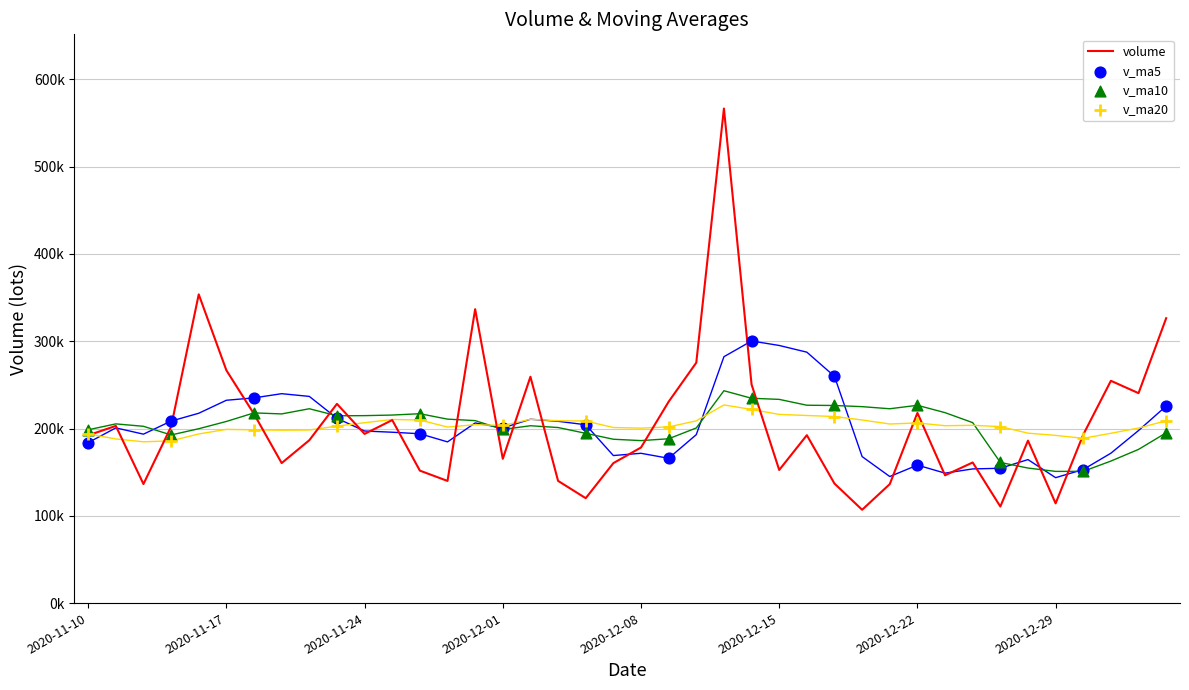

What is the total value across all series at 2020-12-25?

628389.3